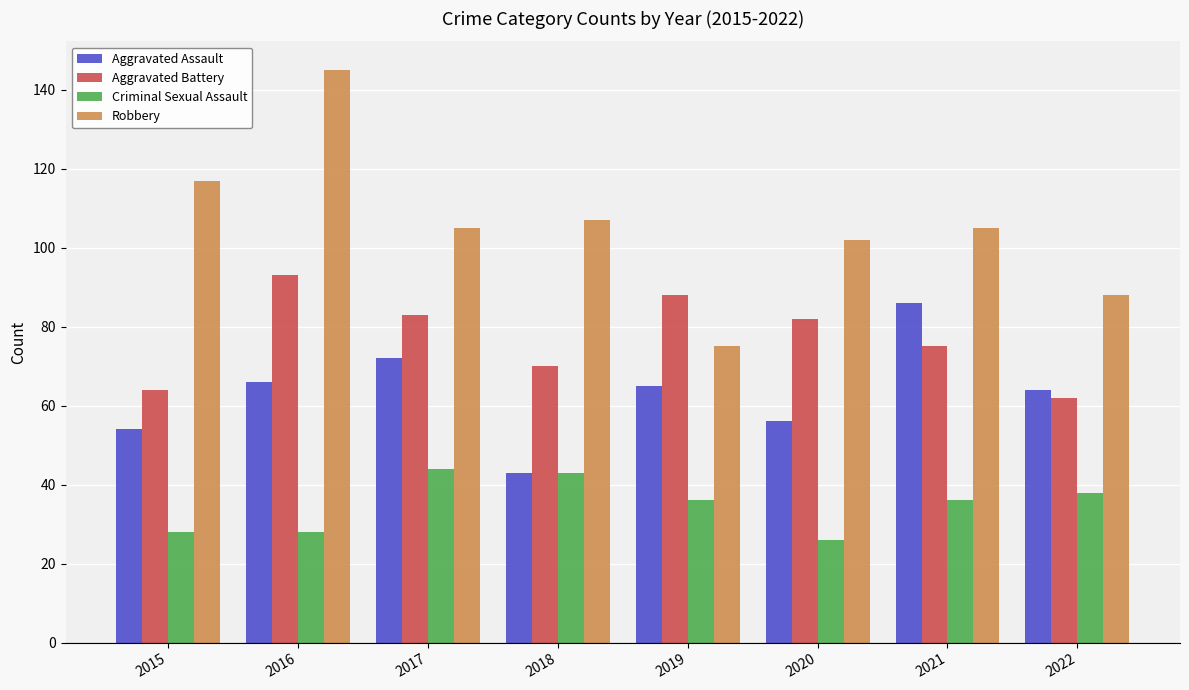

Count the number of data series in this chart.

4